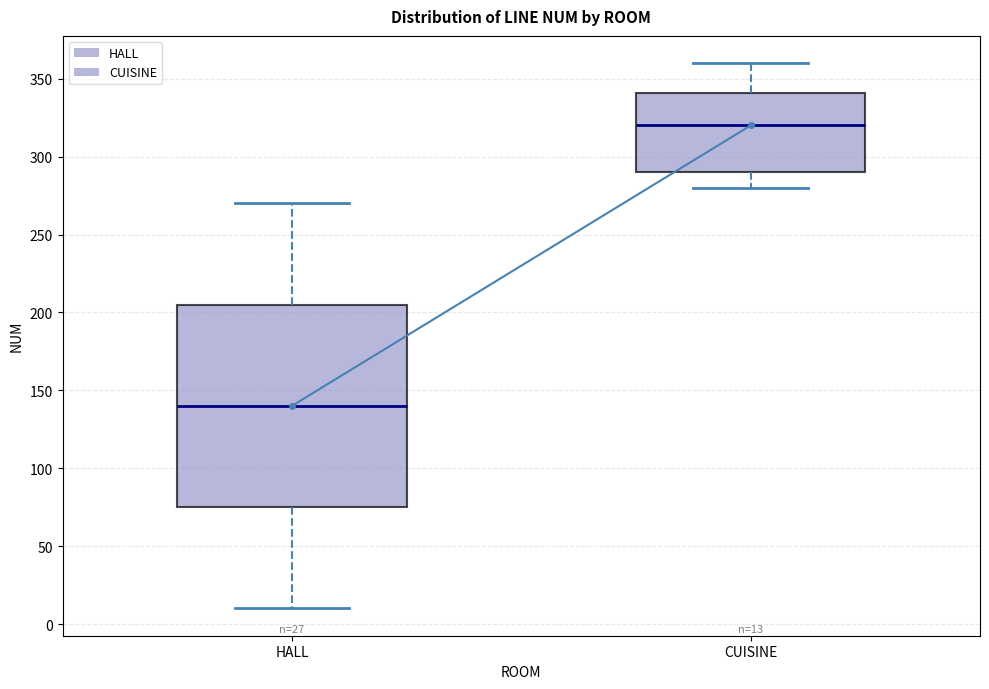

Which box is the tallest, from its lower edge to its upper edge?

HALL